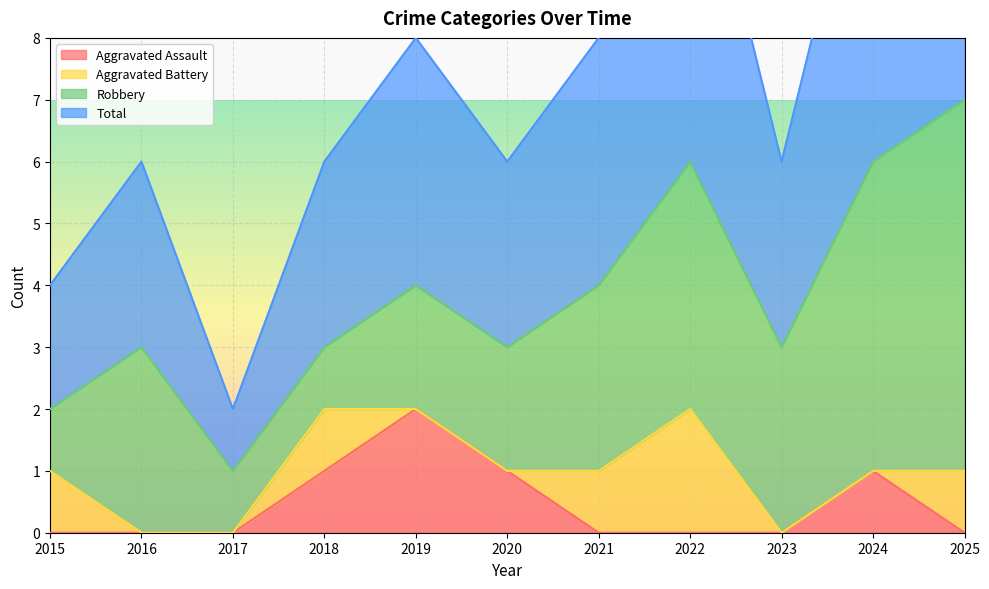

How many Aggravated Assault values are between 0 and 1?

10